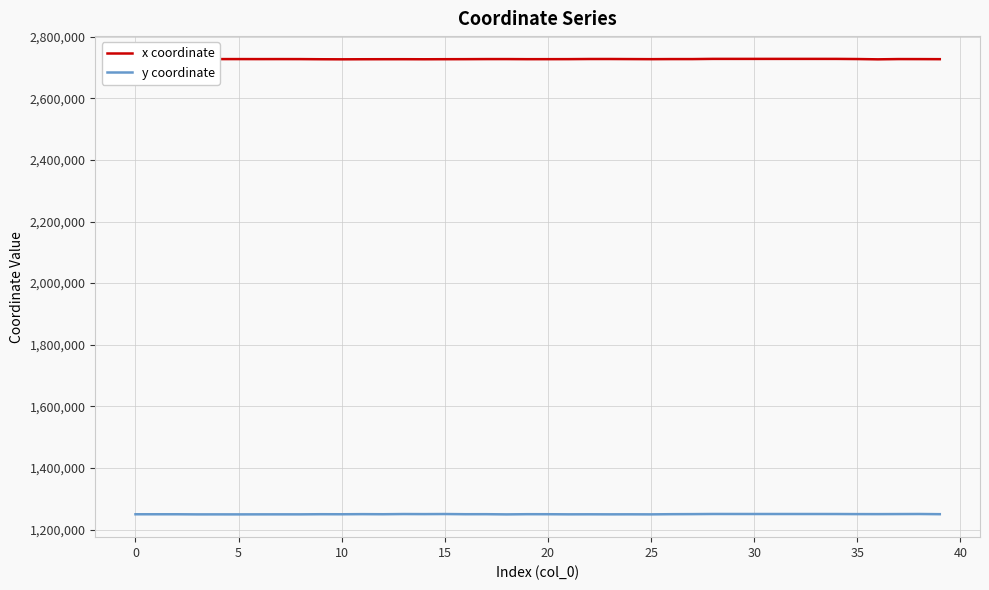

How many lines are shown in the chart?

2